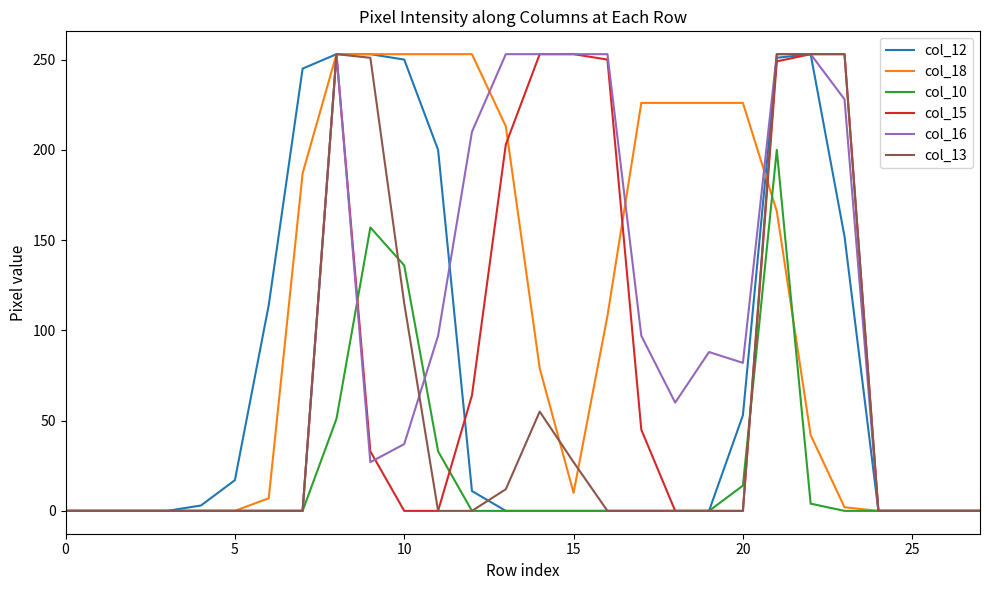

What is the difference between the maximum and minimum values in the col_18 series?

253